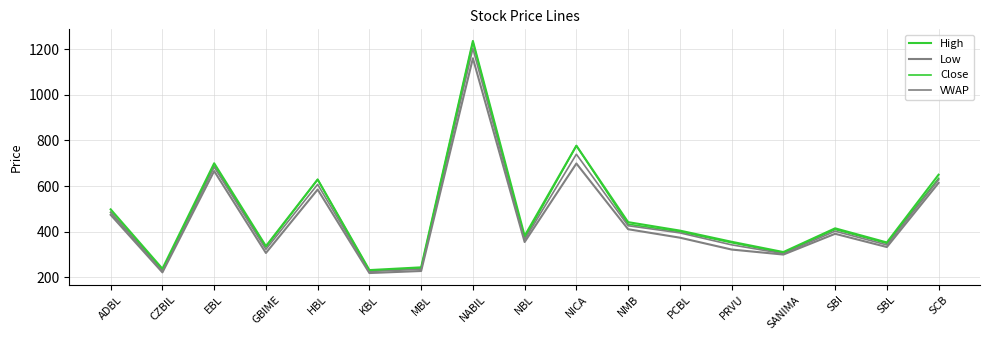

What is the approximate value of Low at ADBL?

474.0